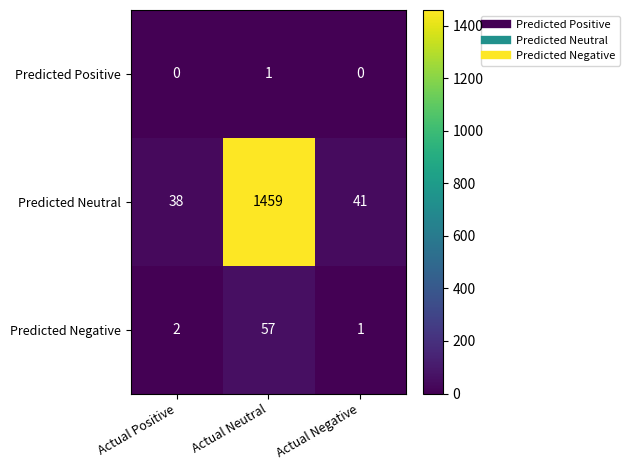

Rank the series by their maximum value, from lowest to highest.

Predicted Positive, Predicted Negative, Predicted Neutral